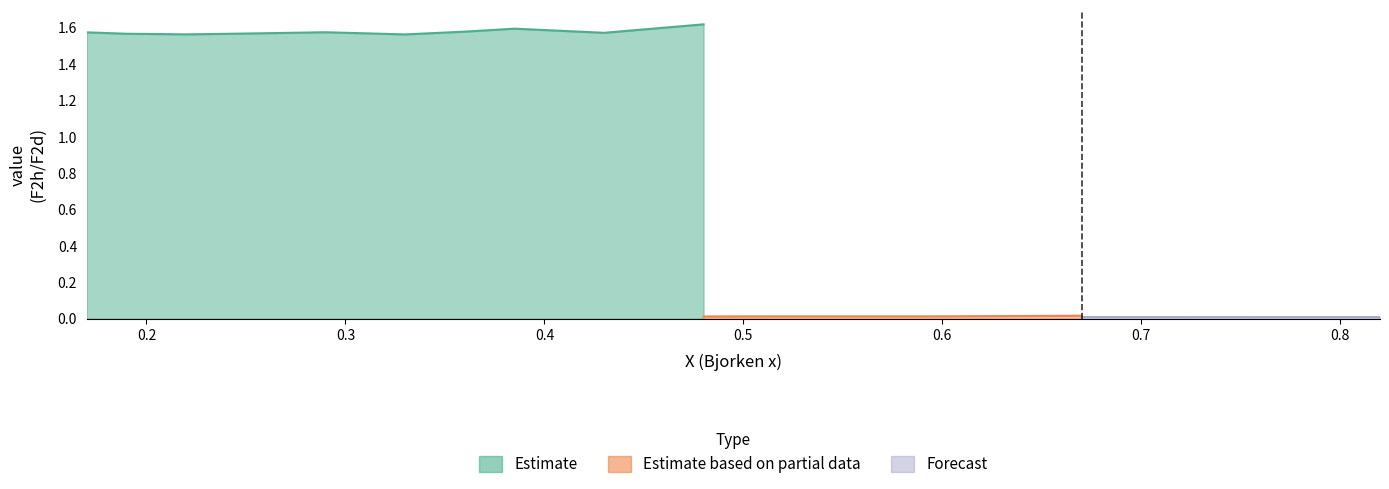

The Estimate series shows 2.8 at 0. True or false?

False